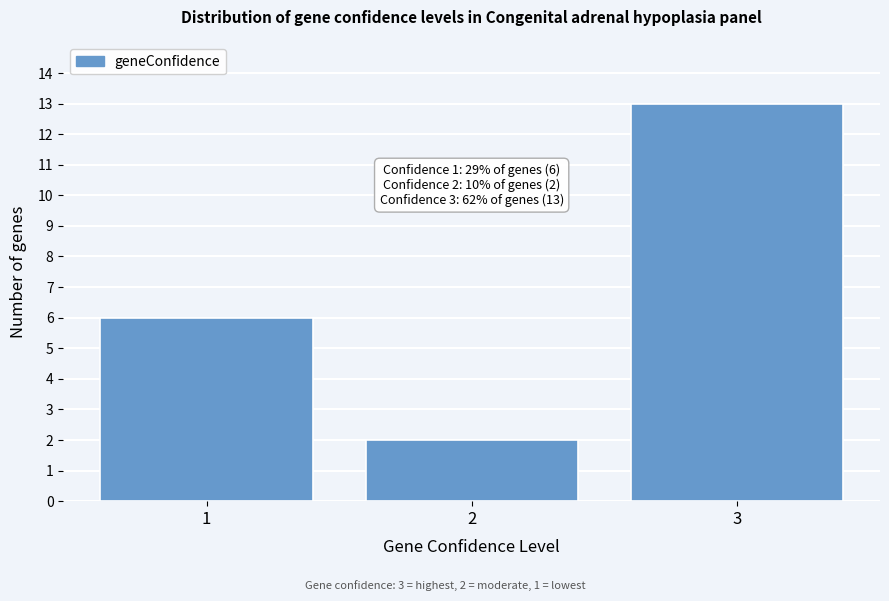

Reading right to left, what are all the values shown in this chart?

3=13	2=2	1=6